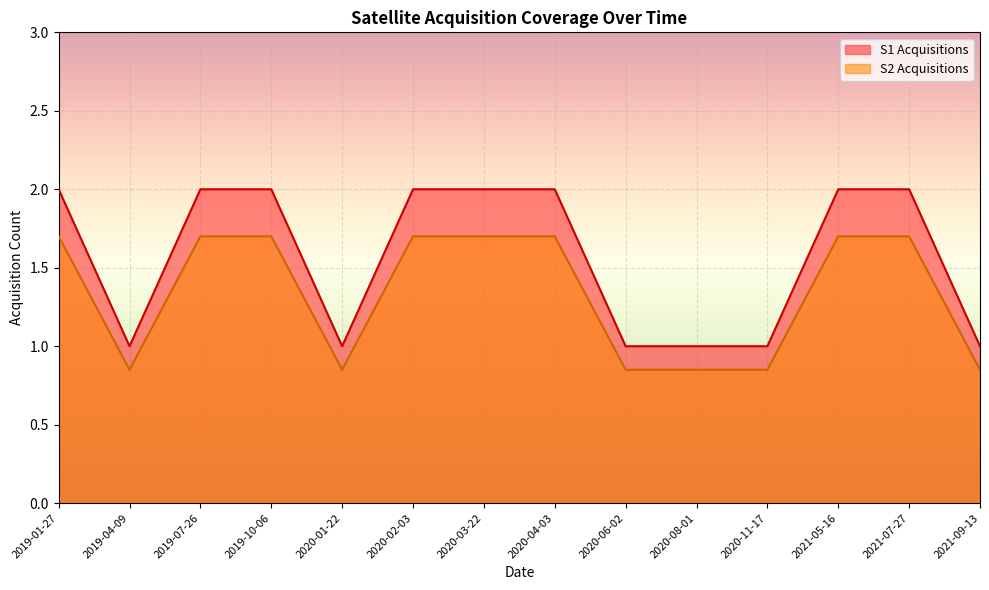

At which category does S2 Acquisitions reach its first local valley?

2019-04-09